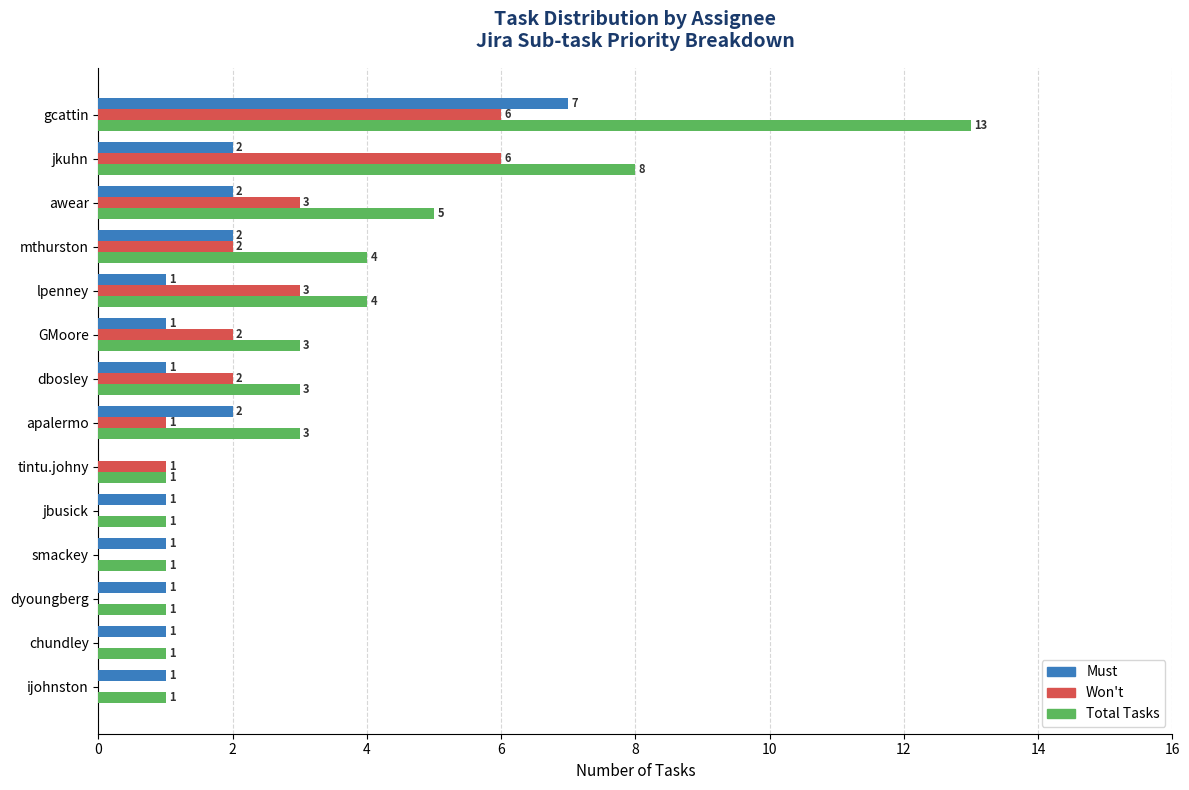

What is the sum of all Total Tasks values?

49